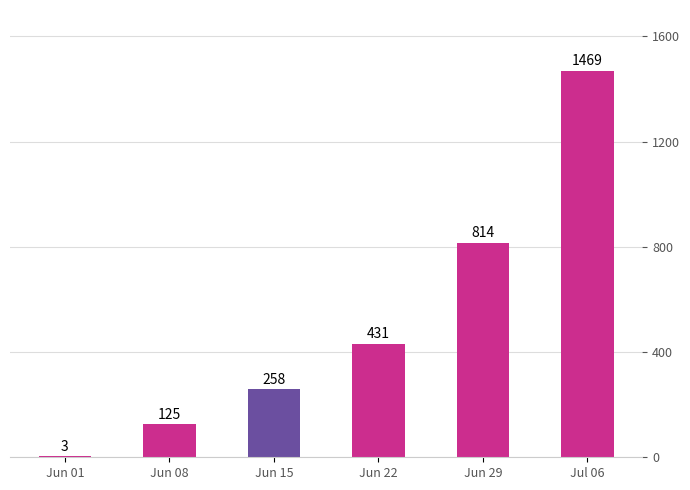

How many distinct data groups are displayed?

1